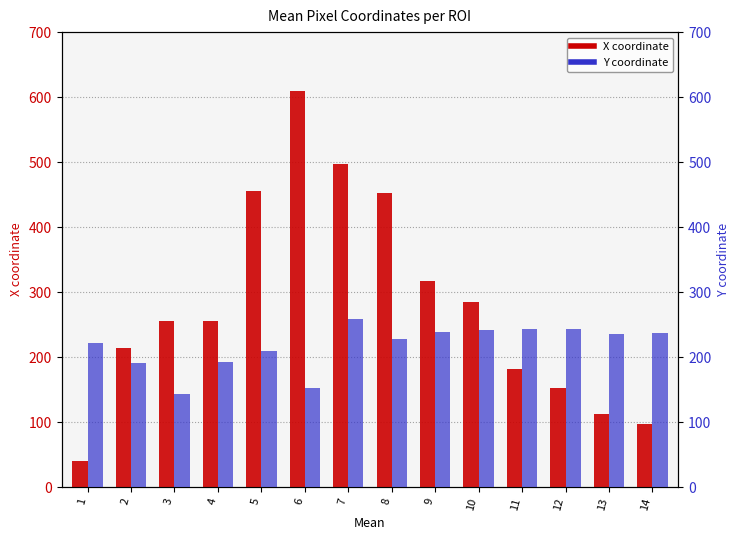

At which category does the chart reach its minimum across all series?

1